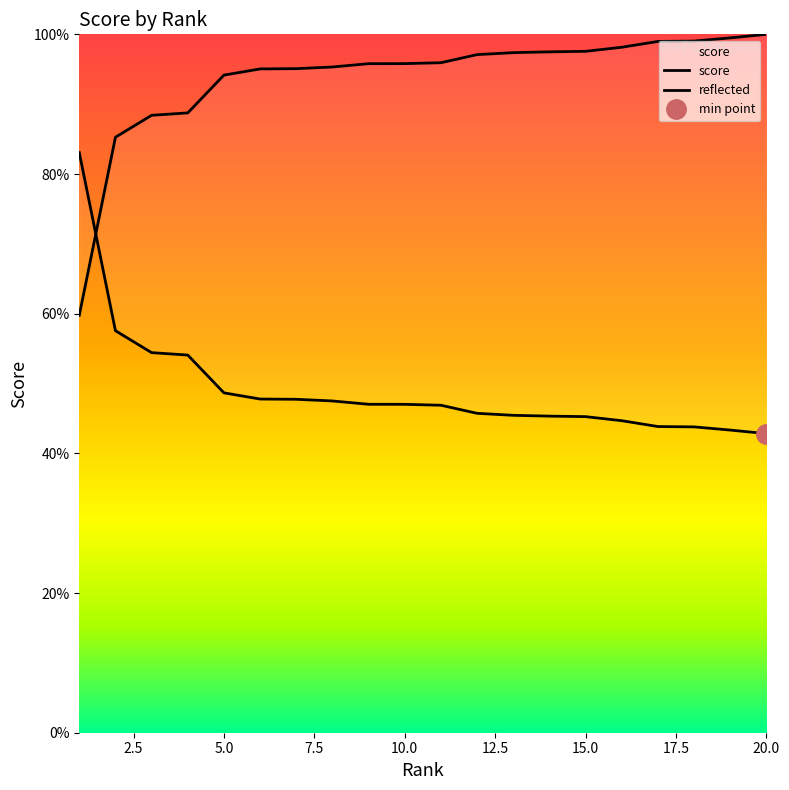

Count the number of data series in this chart.

2